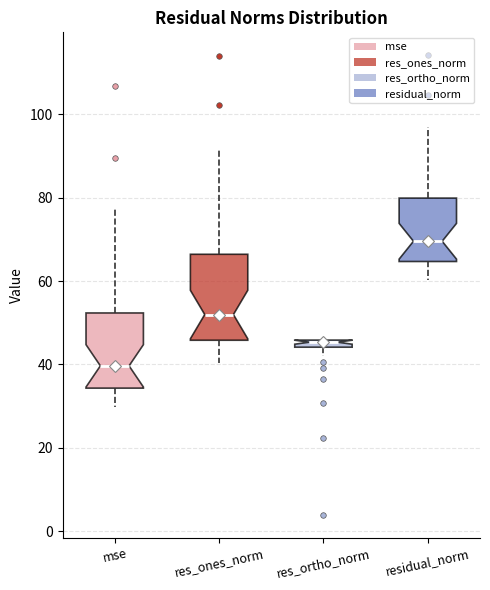

Where is the upper edge of the box for mse on the y-axis? The values are not printed on the chart, so give them approximately, as read against the axis.

52